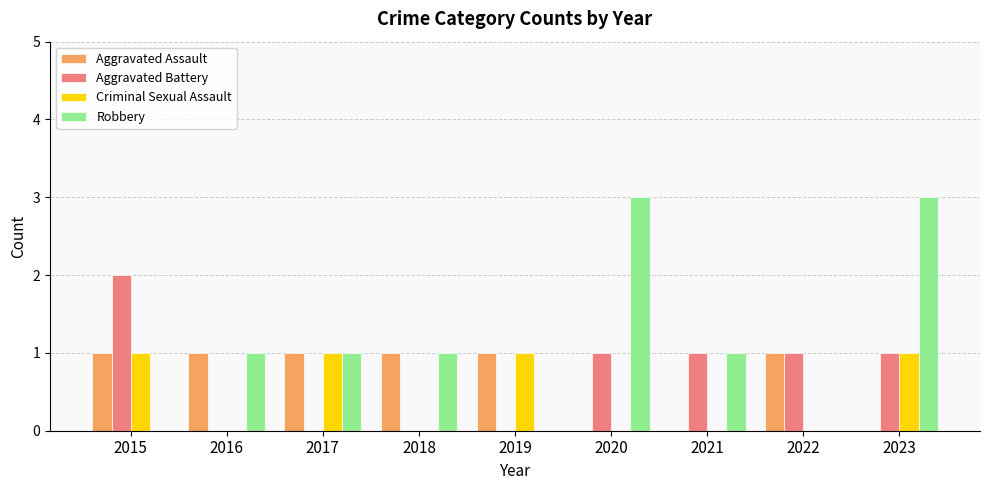

How many distinct data groups are displayed?

4